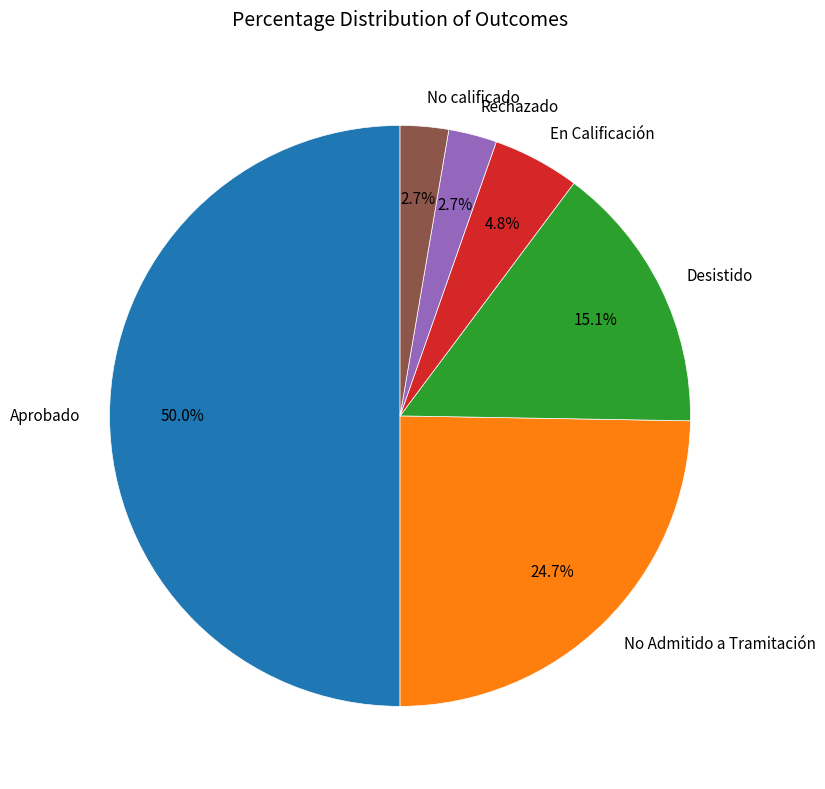

To the nearest percent, what is the average slice percentage?

17%